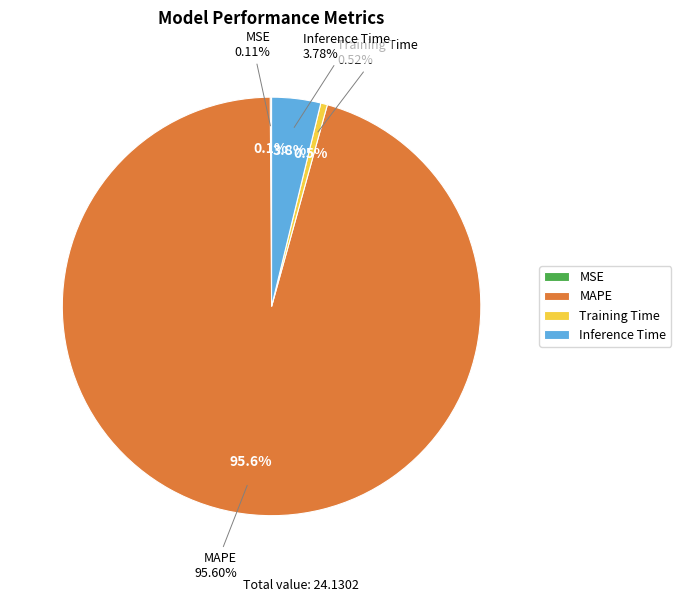

Is it true that Inference Time is 1% of the pie?

False